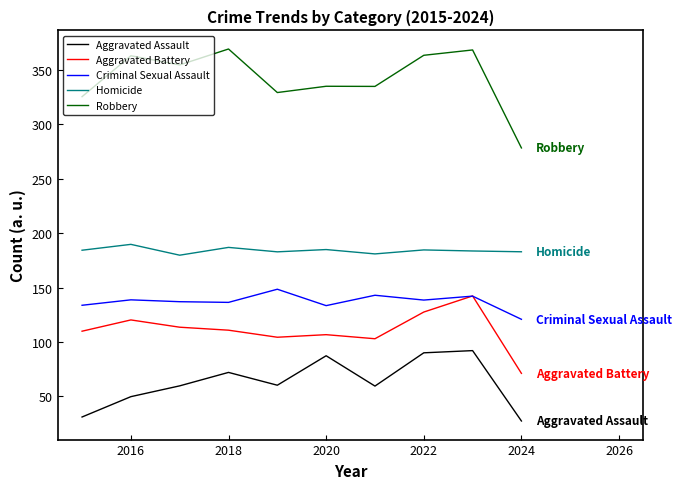

How many lines are shown in the chart?

5